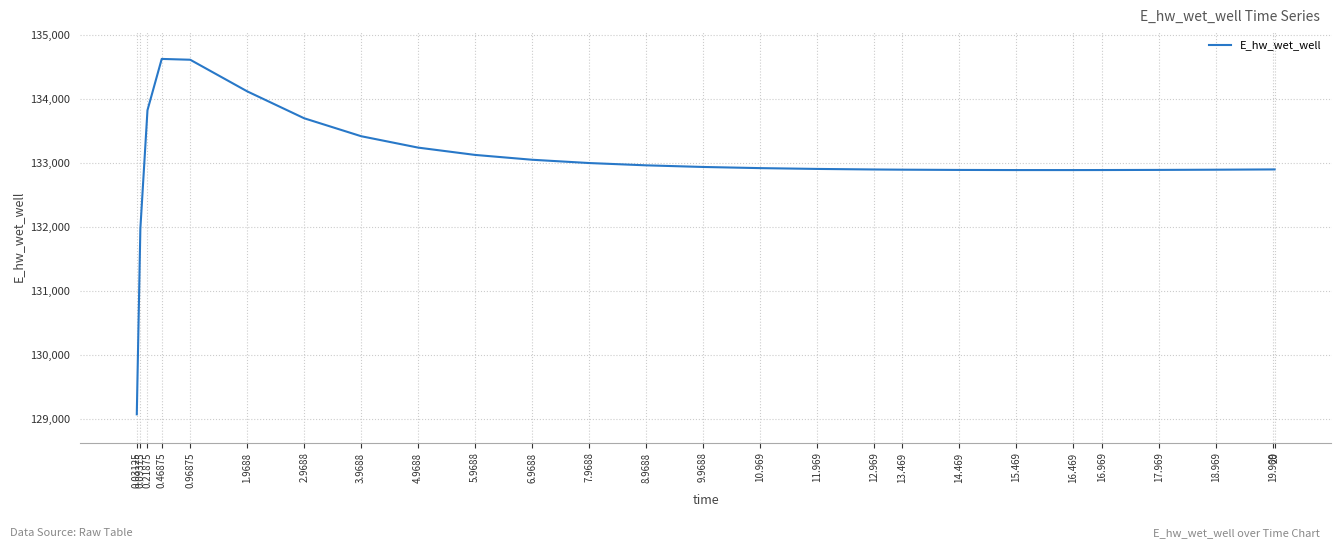

The chart shows a value of 132890.2 at 15.469. True or false?

True